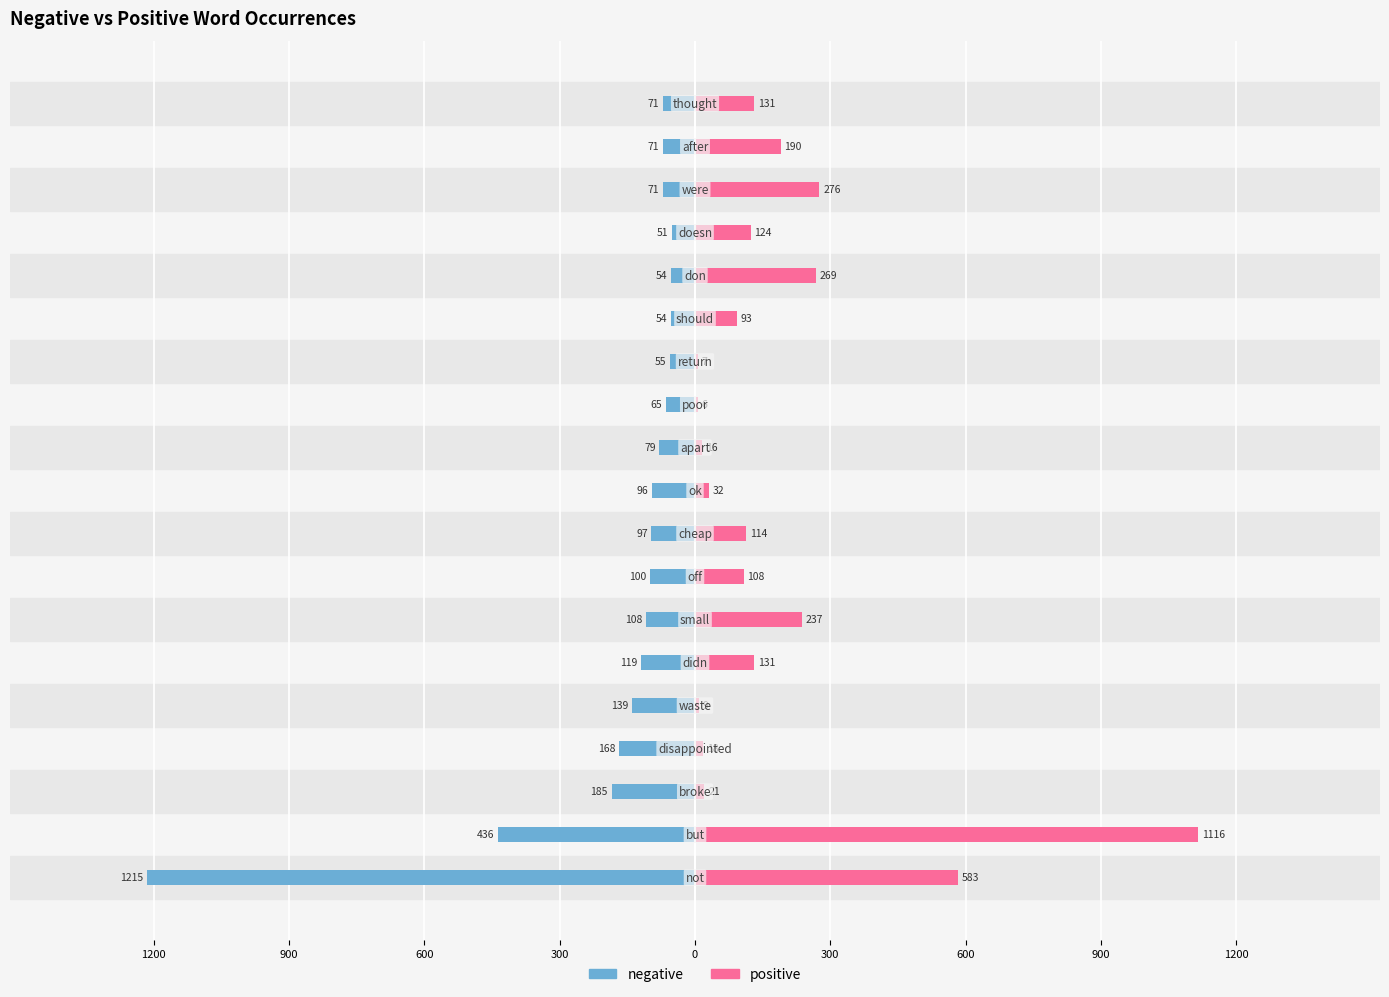

Reading left to right, extract all data points from this chart.

negative: -1215	-436	-185	-168	-139	-119	-108	-100	-97	-96	-79	-65	-55	-54	-54	-51	-71	-71	-71
positive: 583	1116	21	18	9	131	237	108	114	32	16	6	7	93	269	124	276	190	131